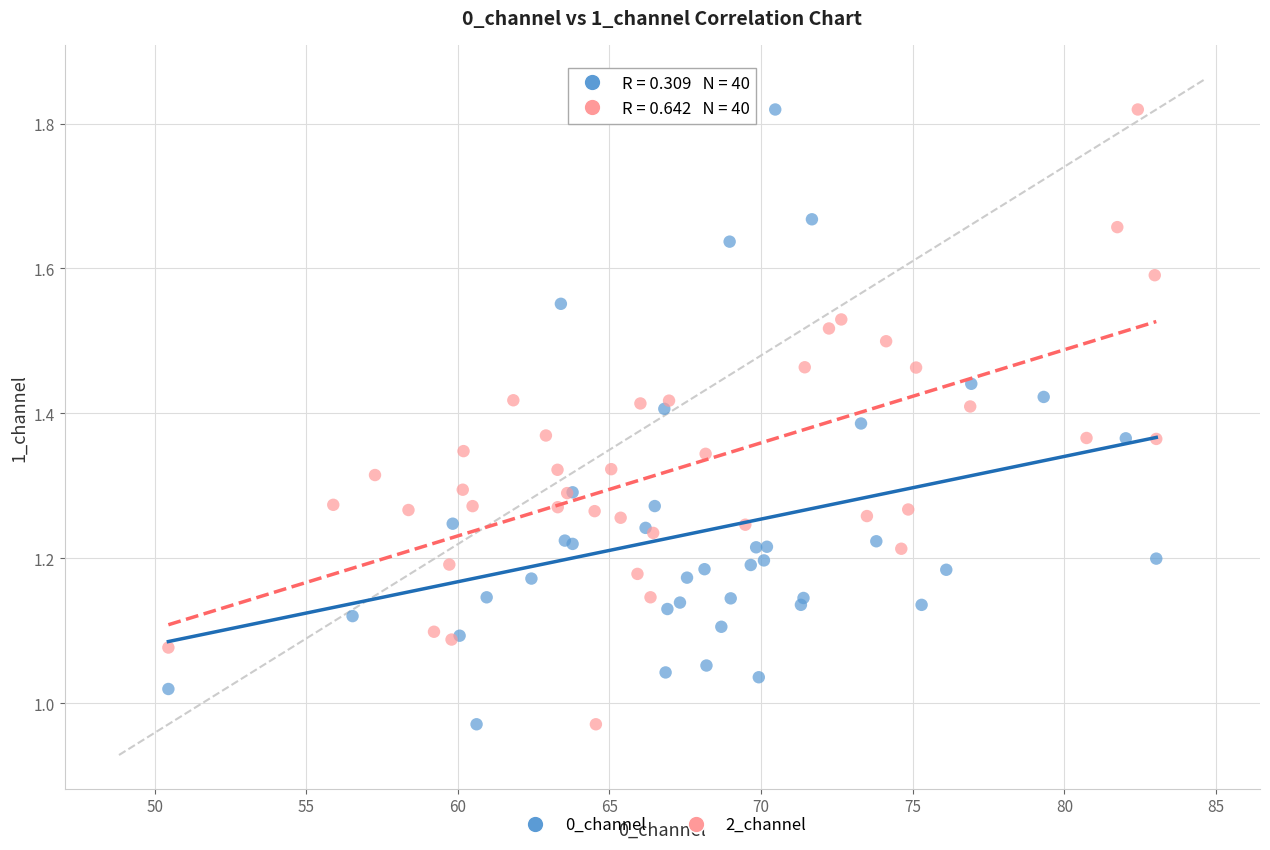

What are all the series names shown in the legend?

0_channel, 2_channel